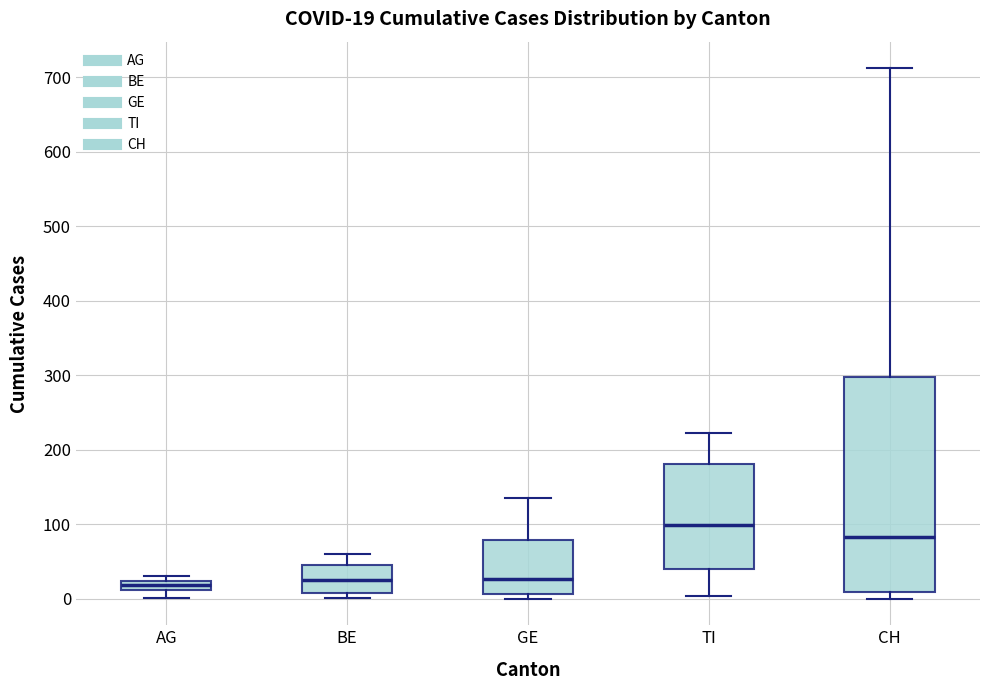

Which box is the tallest, from its lower edge to its upper edge?

CH